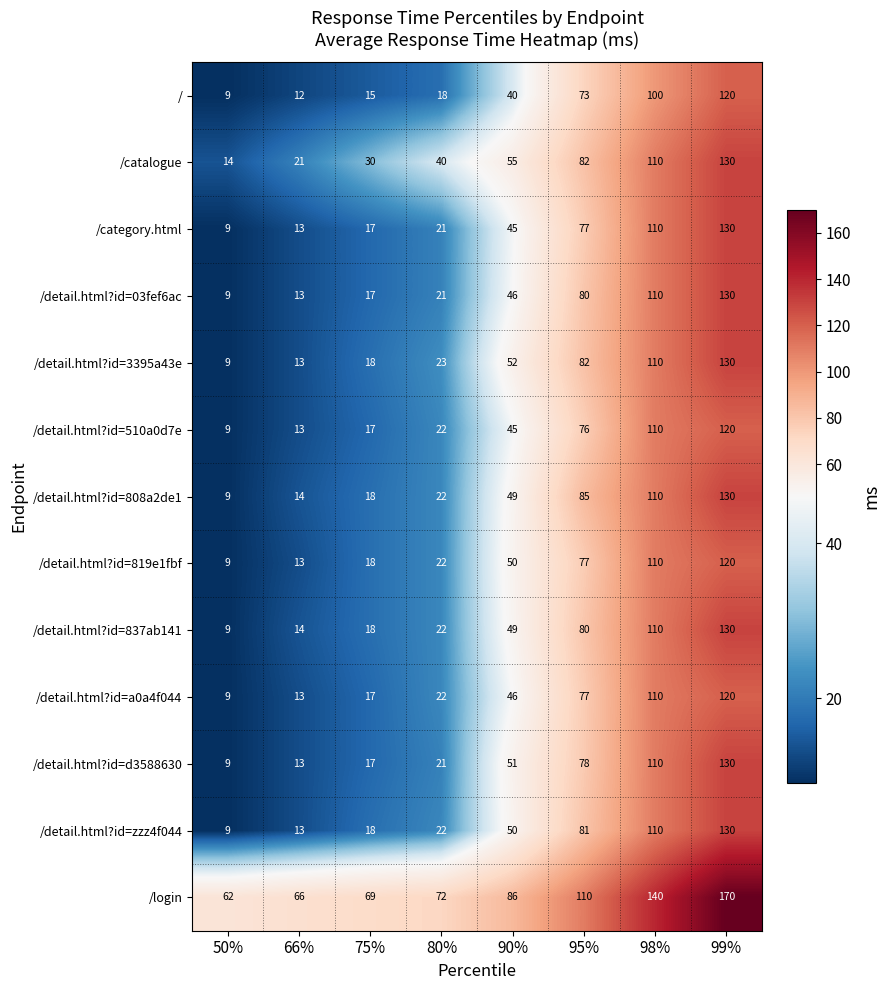

Rank the categories by /detail.html?id=510a0d7e value from highest to lowest.

99%, 98%, 95%, 90%, 80%, 75%, 66%, 50%